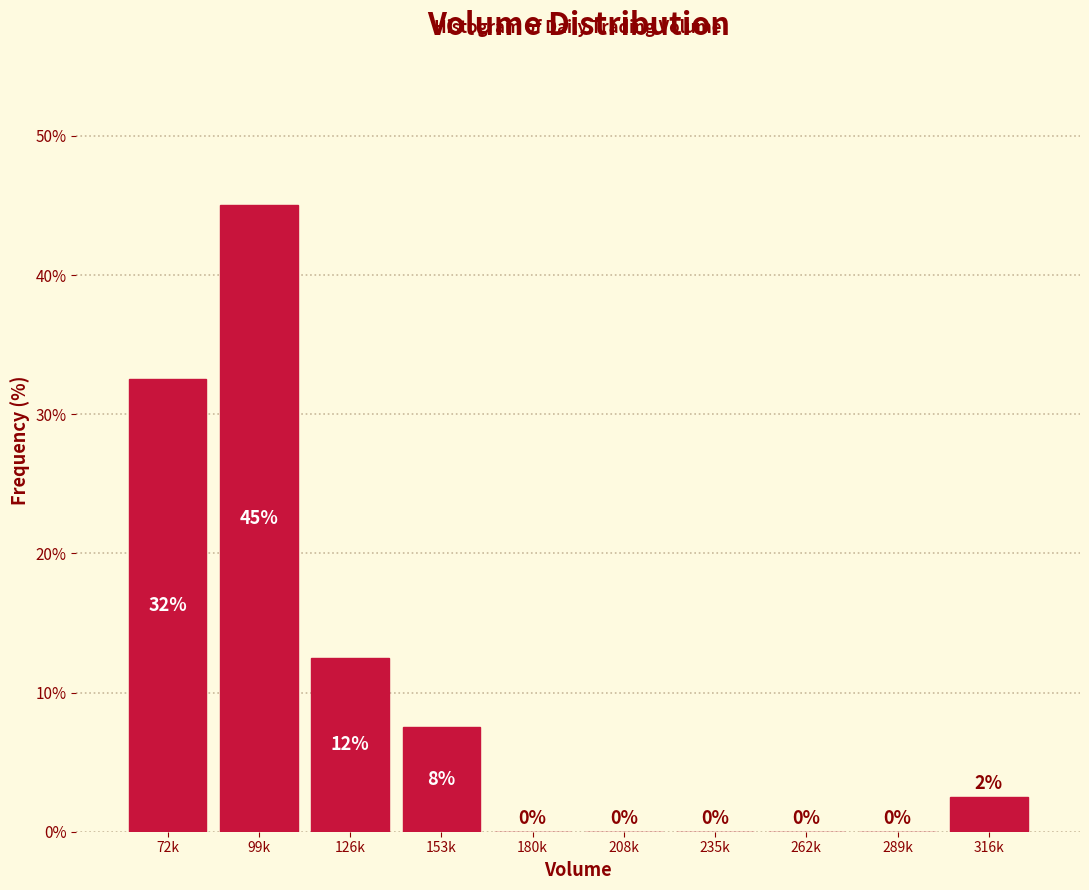

Between 153k and 72k, which is larger?

72k